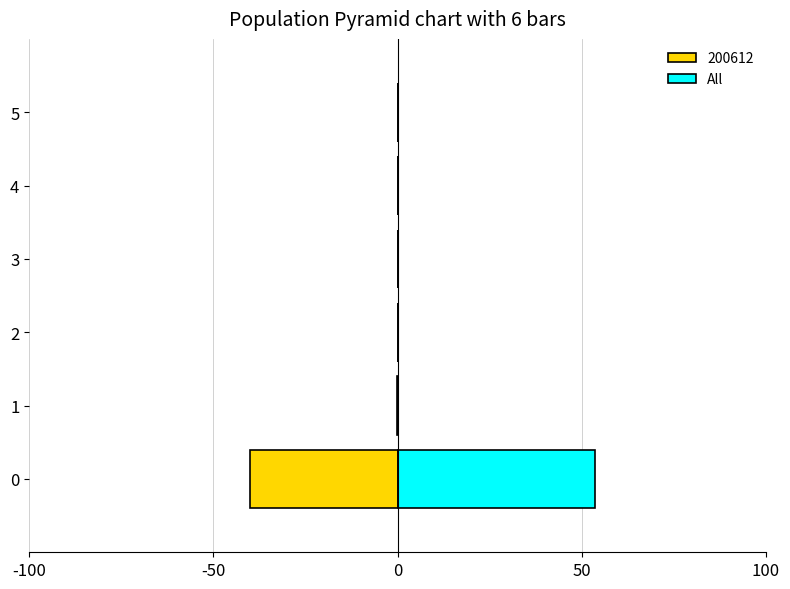

What is the difference between the maximum and second lowest values?

53.6